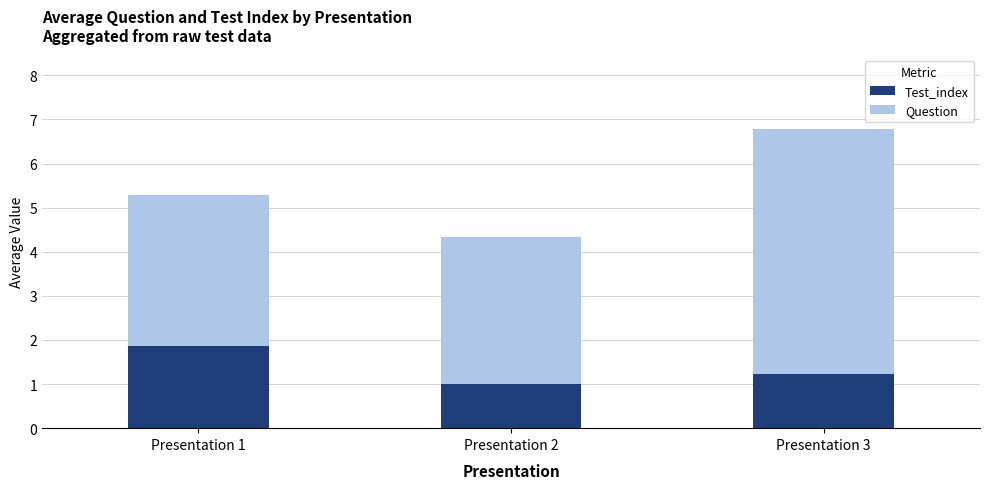

What is the value of the Test_index bar at the 3rd from the left?

1.2